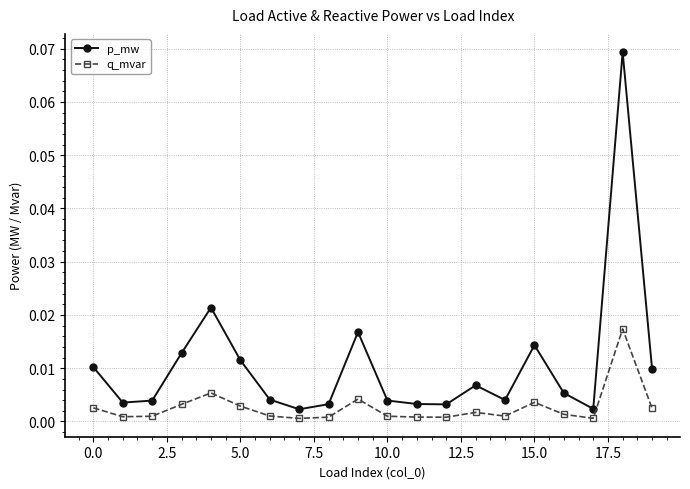

True or false: q_mvar and p_mw cross at least once.

False